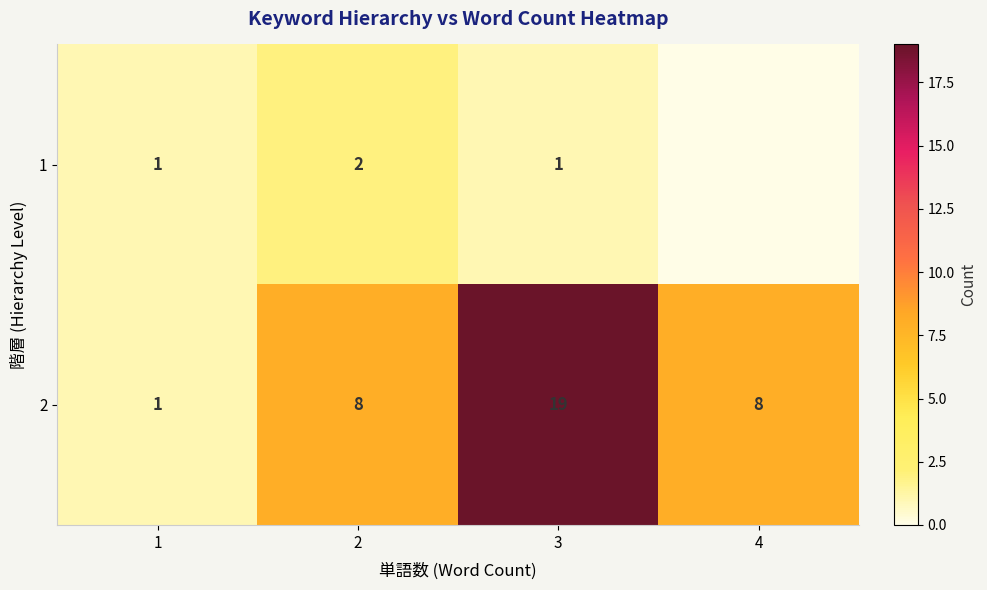

Which category has the highest value in the 2 series?

3